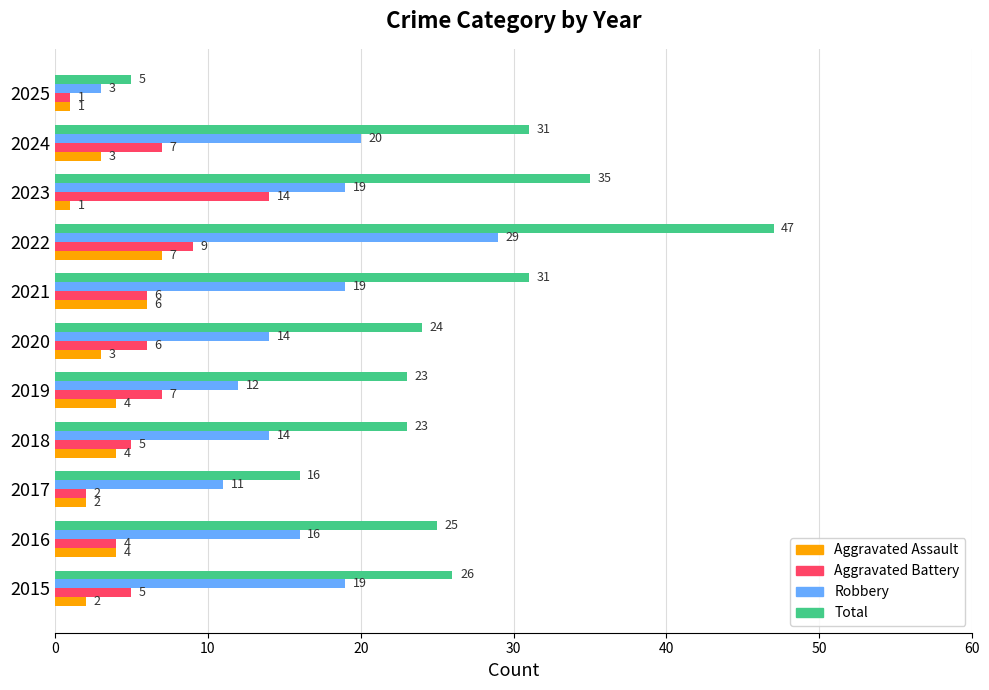

List the series in order of their peak value, lowest first.

Aggravated Assault, Aggravated Battery, Robbery, Total